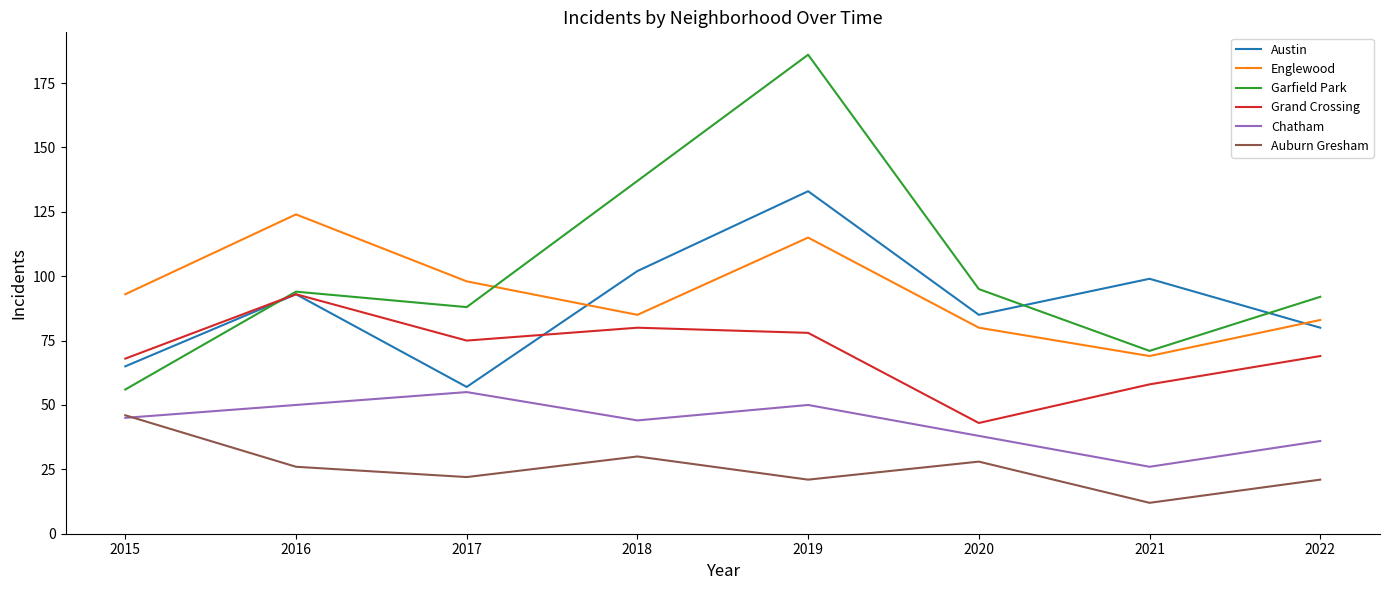

Reading left to right, list all the values displayed in this chart.

Austin: 65	93	57	102	133	85	99	80
Englewood: 93	124	98	85	115	80	69	83
Garfield Park: 56	94	88	137	186	95	71	92
Grand Crossing: 68	93	75	80	78	43	58	69
Chatham: 45	50	55	44	50	38	26	36
Auburn Gresham: 46	26	22	30	21	28	12	21